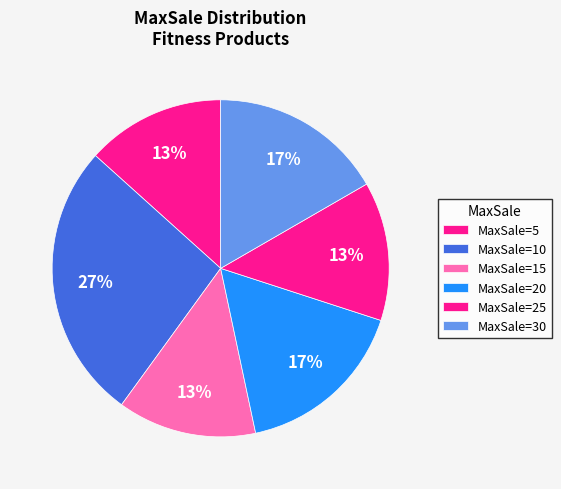

How many slices are in this pie chart?

6